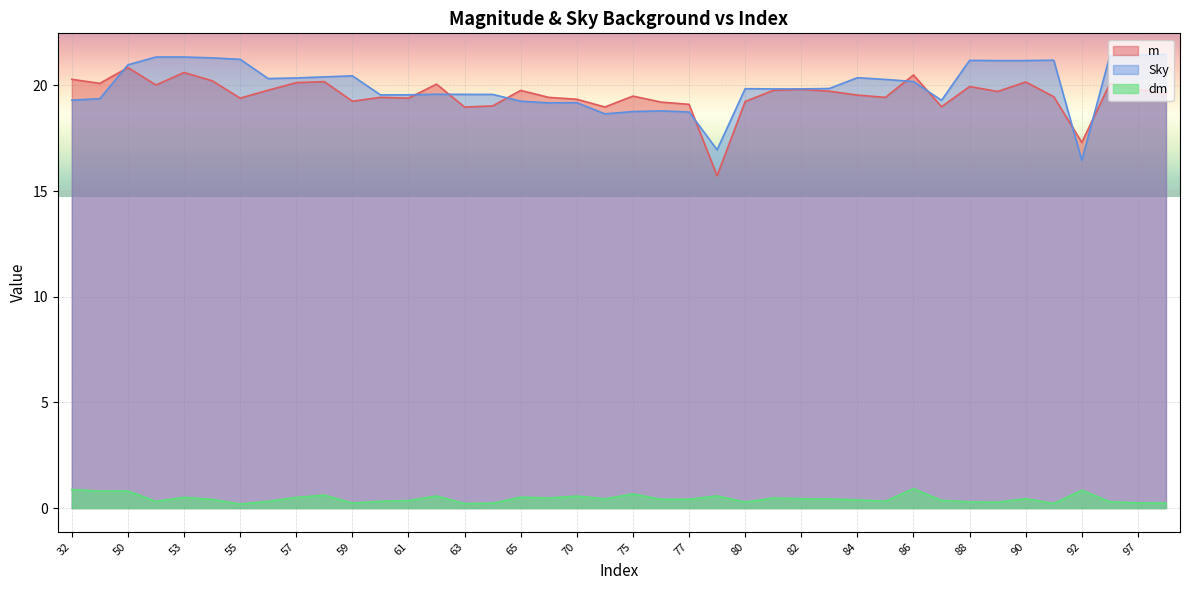

Between which two adjacent categories do m and Sky first intersect?

34 and 50